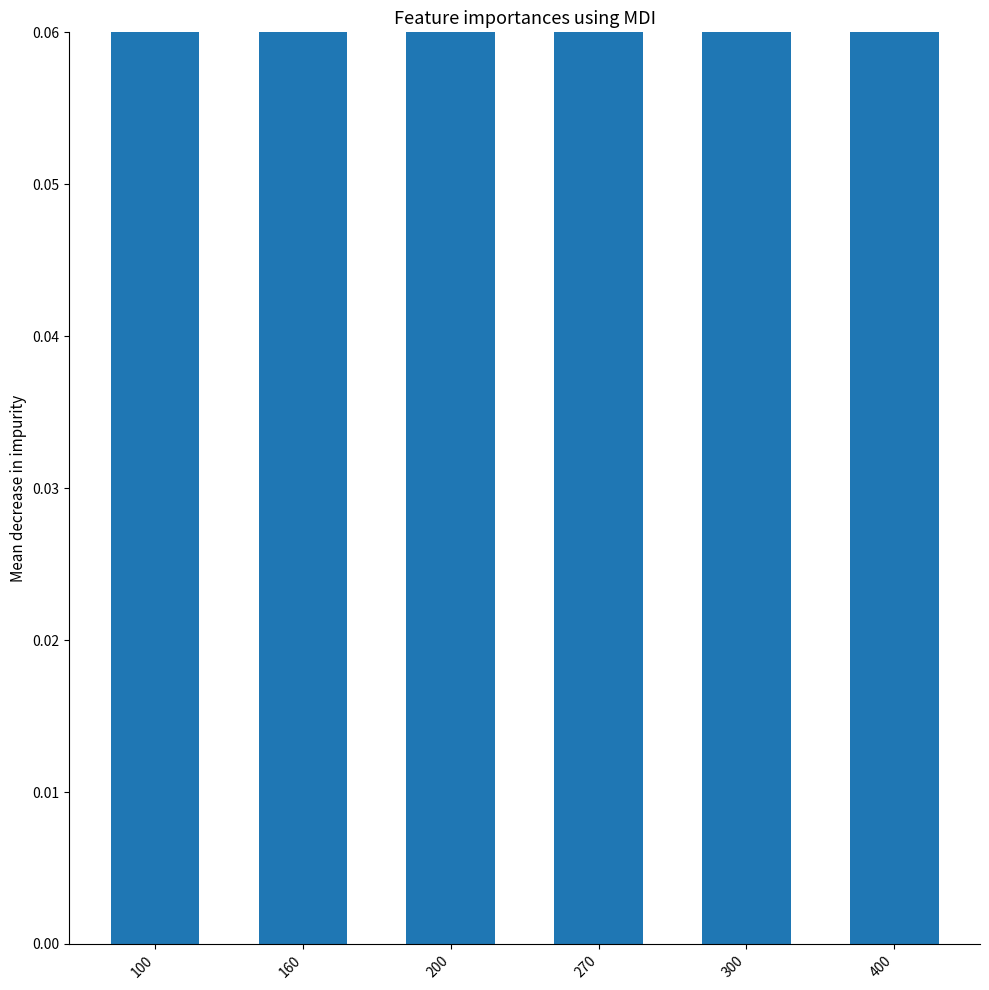

Reading left to right, what are all the values shown in this chart?

0.3	0.4	0.3	0.4	0.3	0.4